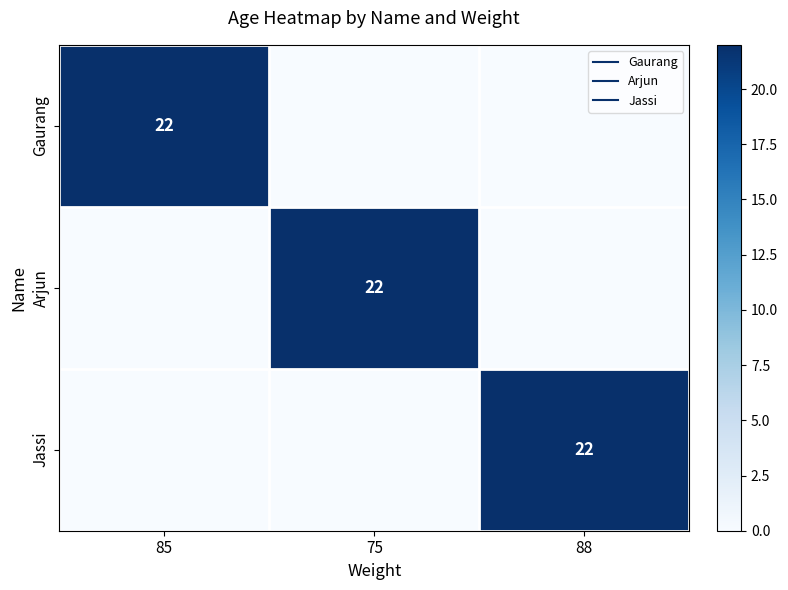

What is the difference between the Arjun values at 75 and 88?

22